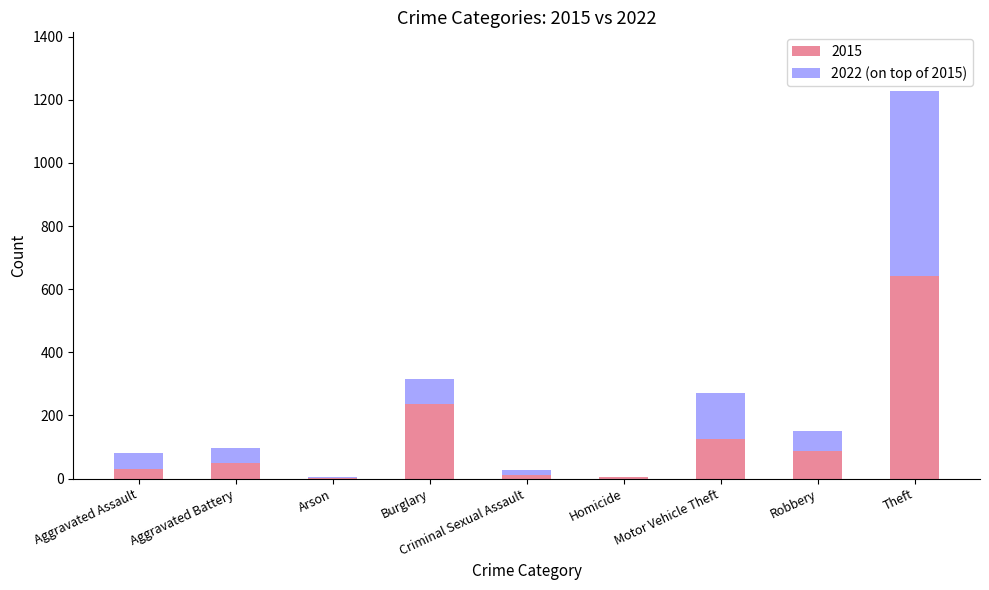

What is the maximum value for 2015?

641